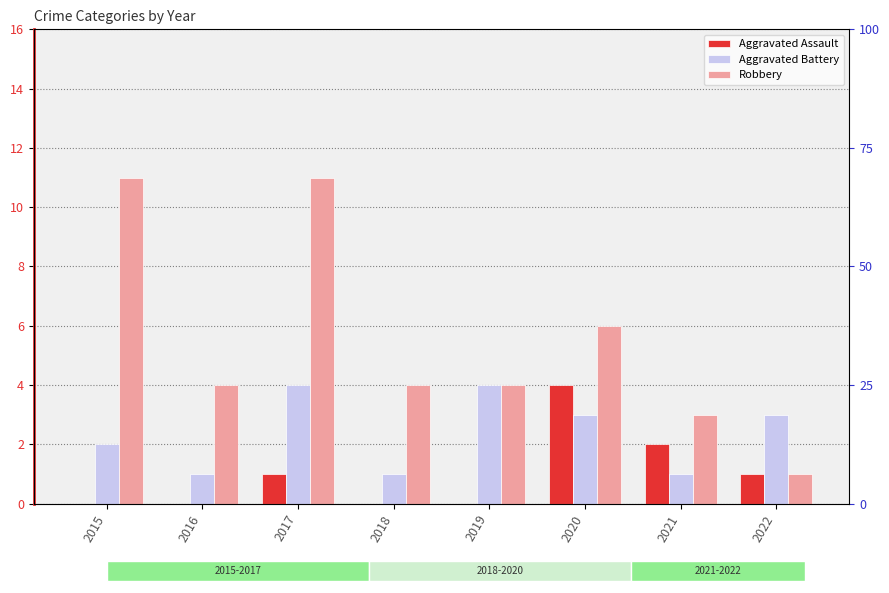

Which category has the highest value across all series?

2015